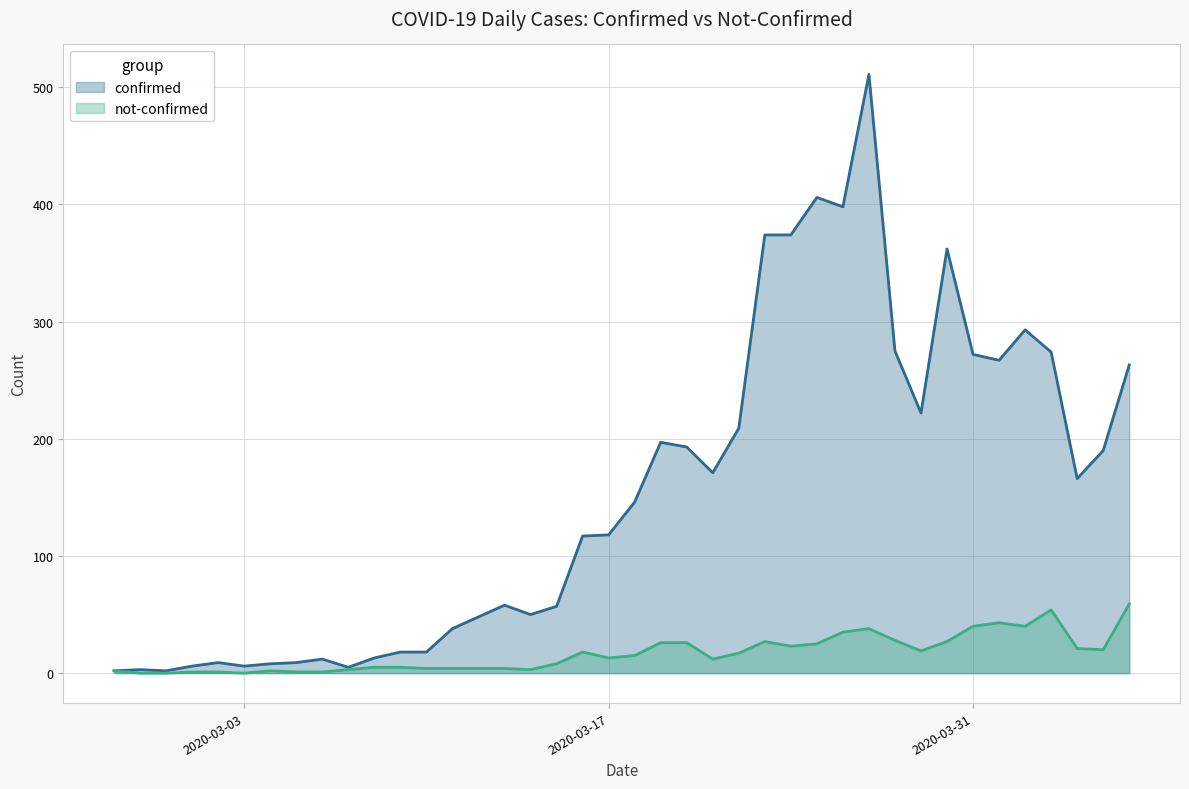

Rank the series by their average value, from lowest to highest.

not-confirmed, confirmed